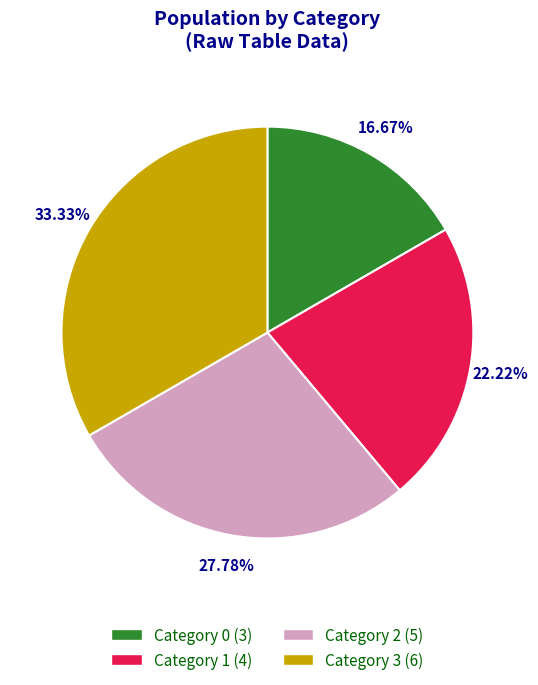

Is there a majority slice in this chart?

No